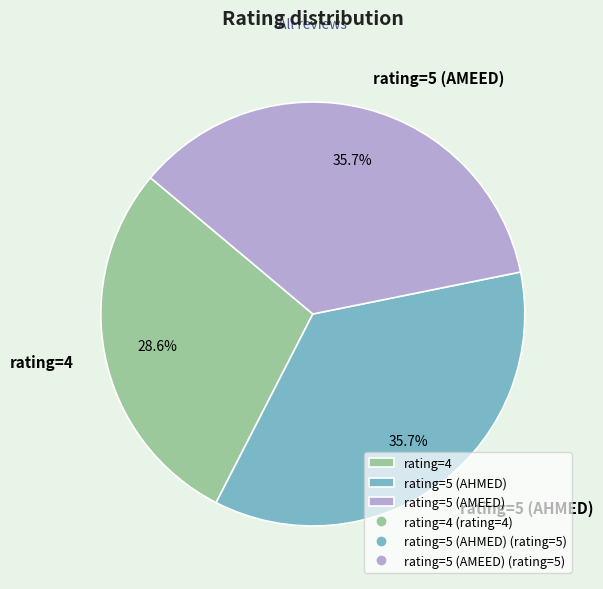

The rating=4 slice represents 29% of the pie. True or false?

True